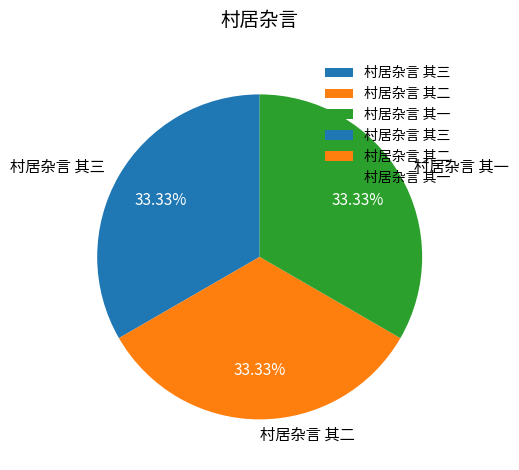

Count the number of slices in the pie.

3